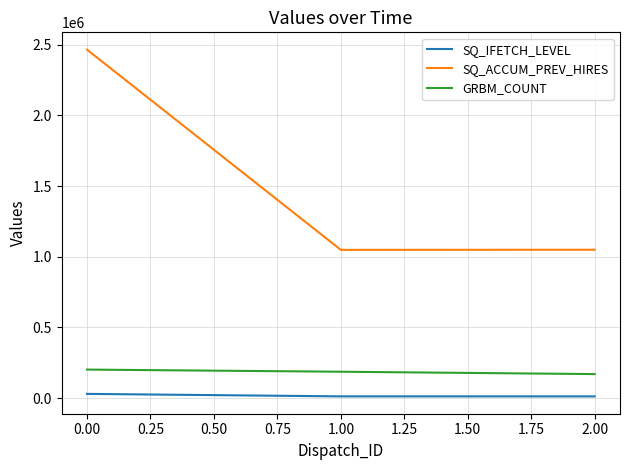

Rank the series at 0.00 from highest to lowest value.

SQ_ACCUM_PREV_HIRES, GRBM_COUNT, SQ_IFETCH_LEVEL